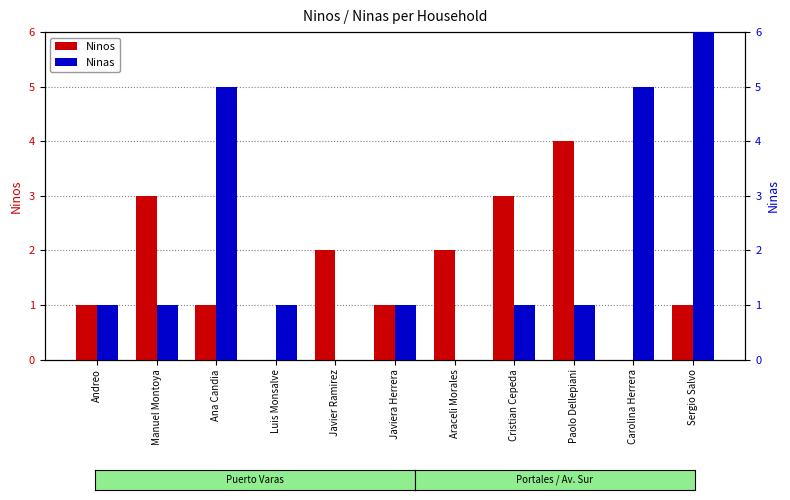

Is it true that Ninos equals 2 at Araceli Morales?

True